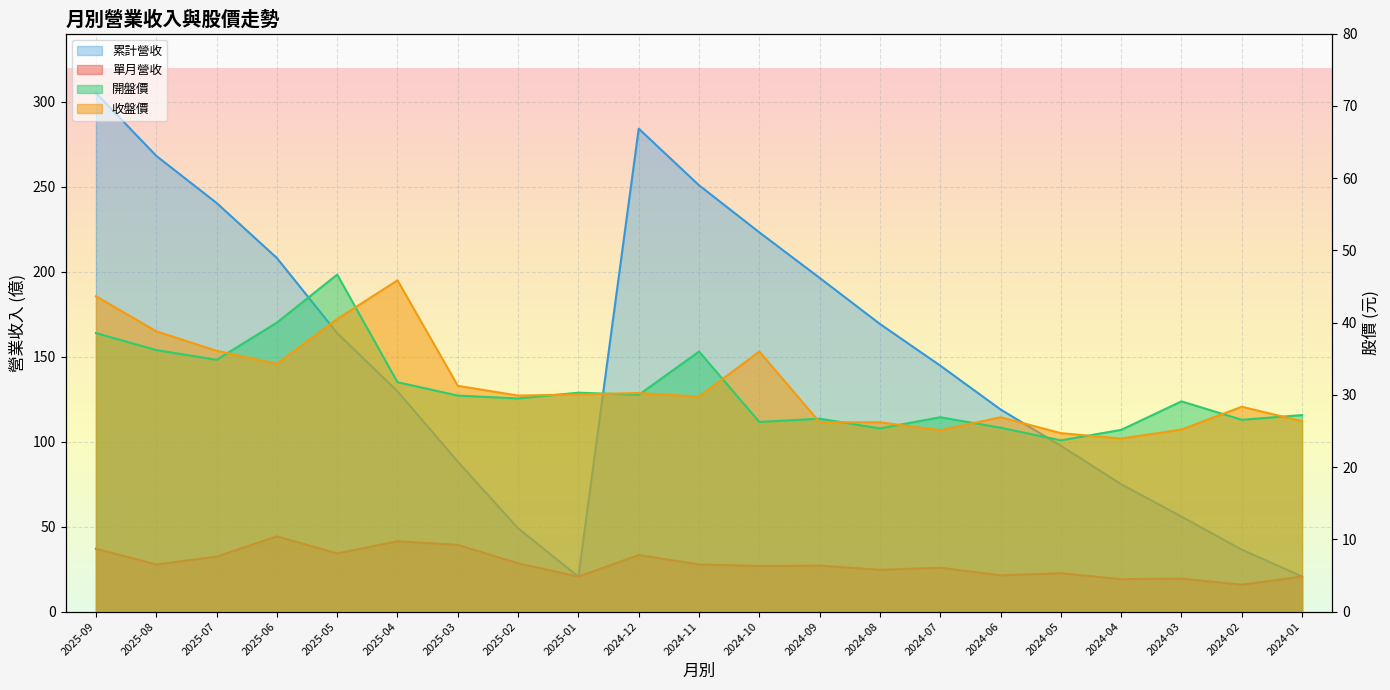

Between which two adjacent categories do 單月營收 and 收盤價 first intersect?

2025-07 and 2025-06